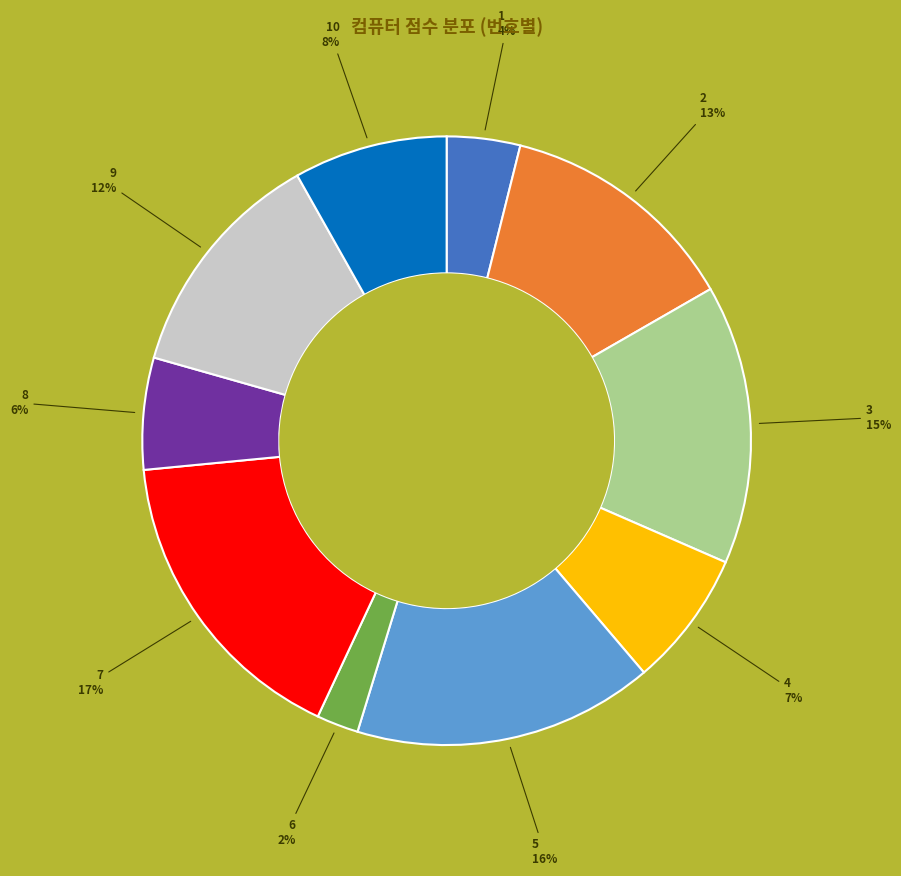

Is there a majority slice in this chart?

No